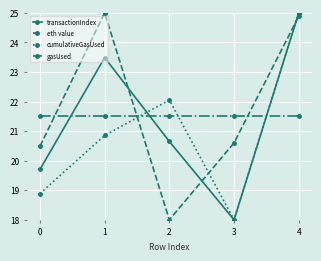

Is it true that gasUsed equals 21.5 at 1?

True